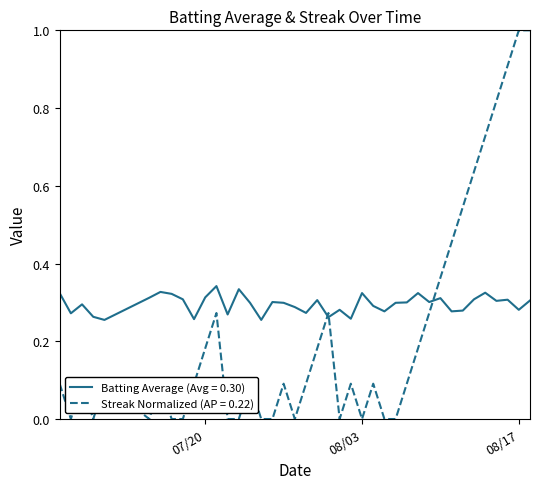

True or false: Batting Average (Avg = 0.30) and Streak Normalized (AP = 0.22) cross at least once.

True